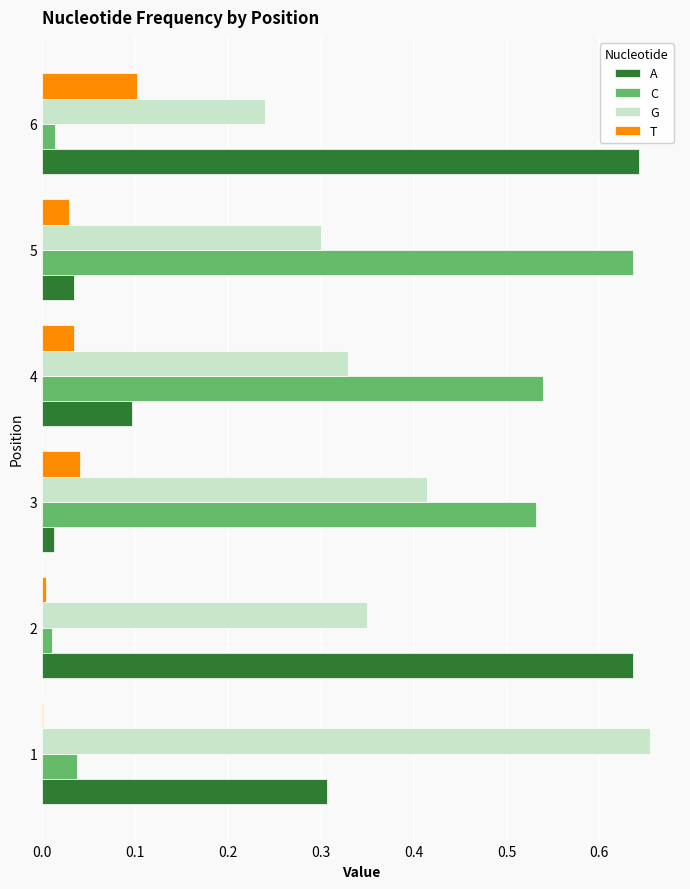

The T series shows 0.0 at 4. True or false?

True